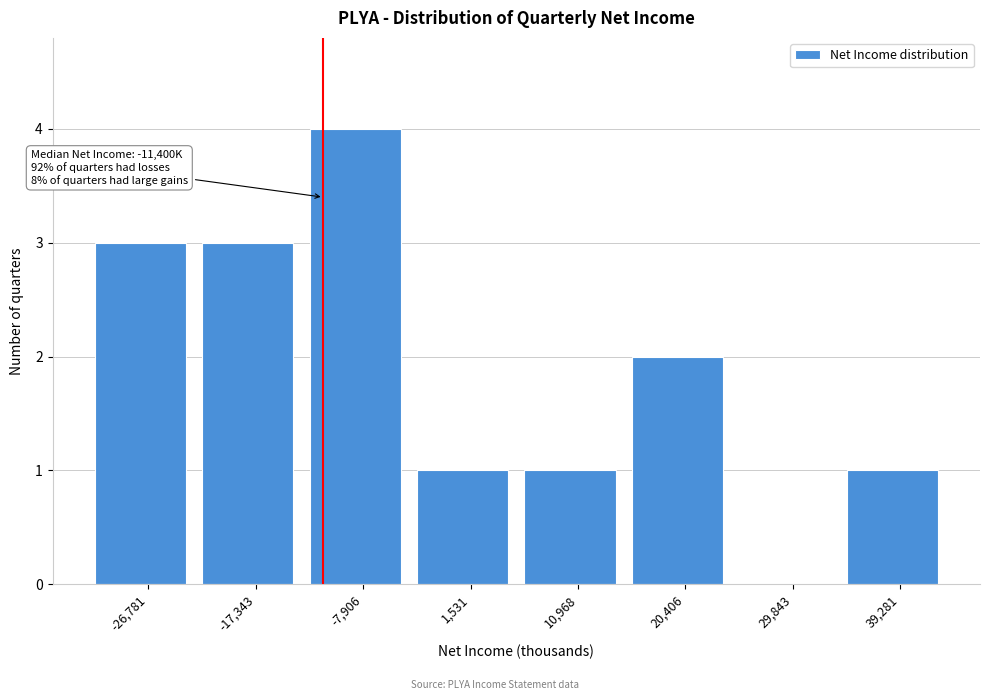

Over which range of the x-axis is the bar tallest?

-13000 to -3000